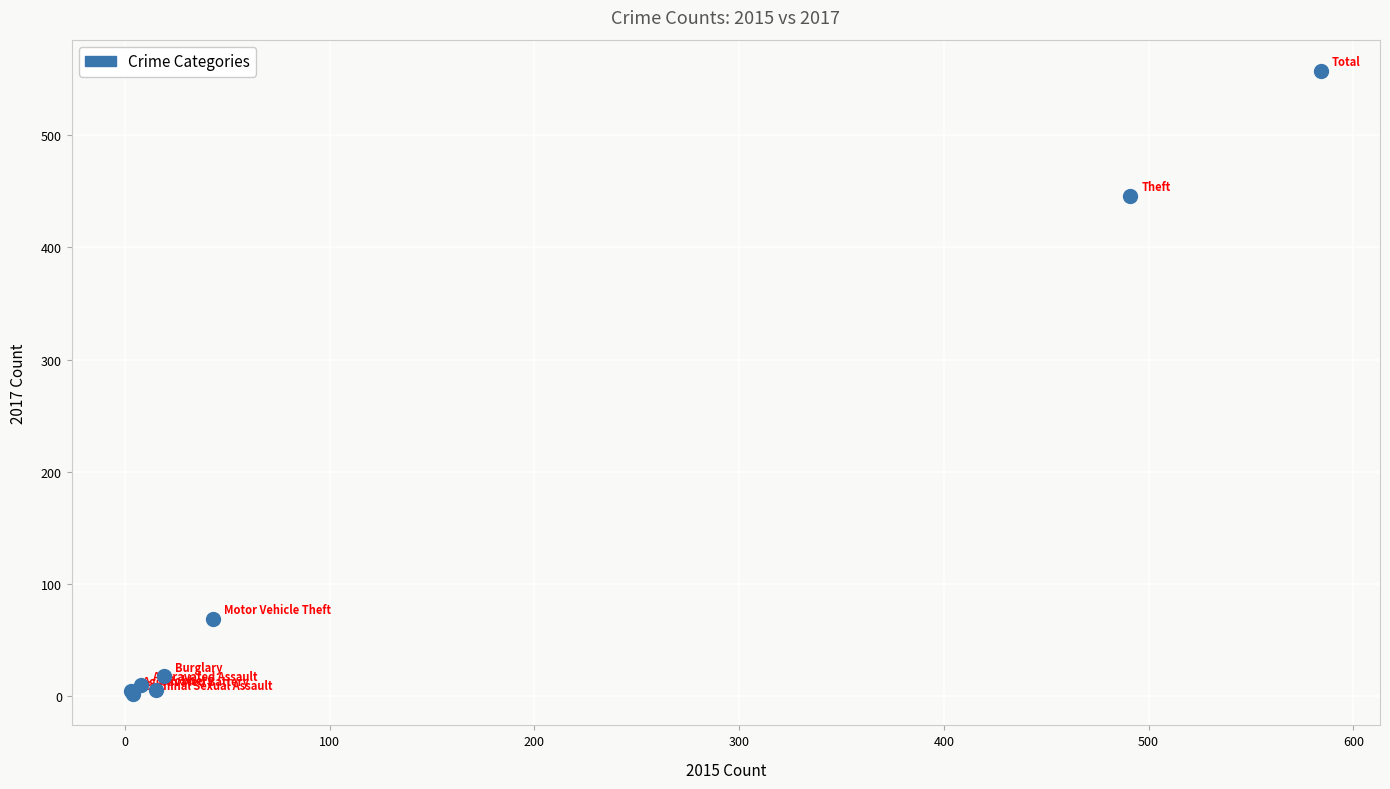

What Y value in the scatter plot is closest to 279?

446